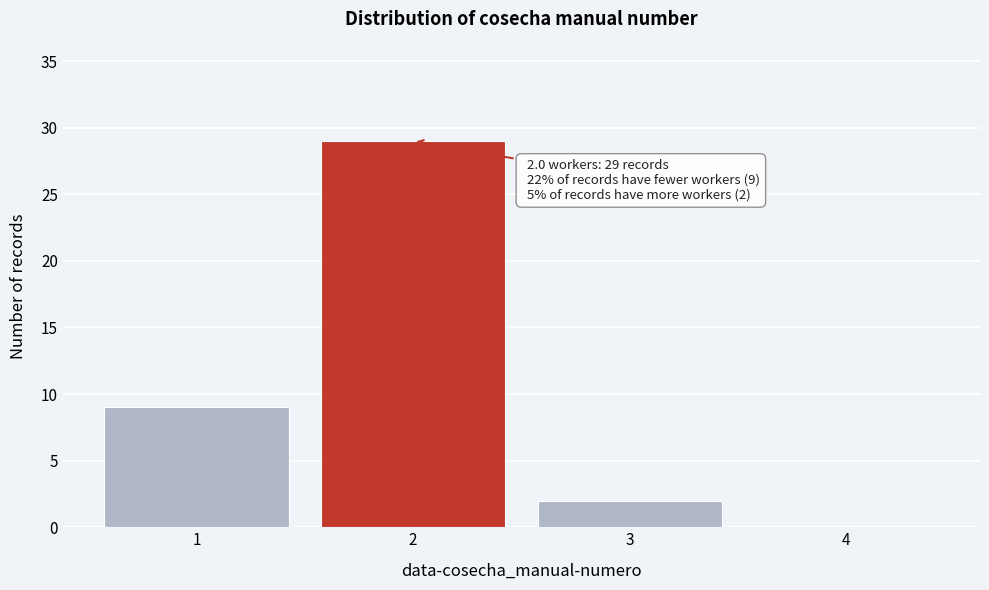

Reading left to right, what are all the values shown in this chart?

1=9	2=29	3=2	4=0